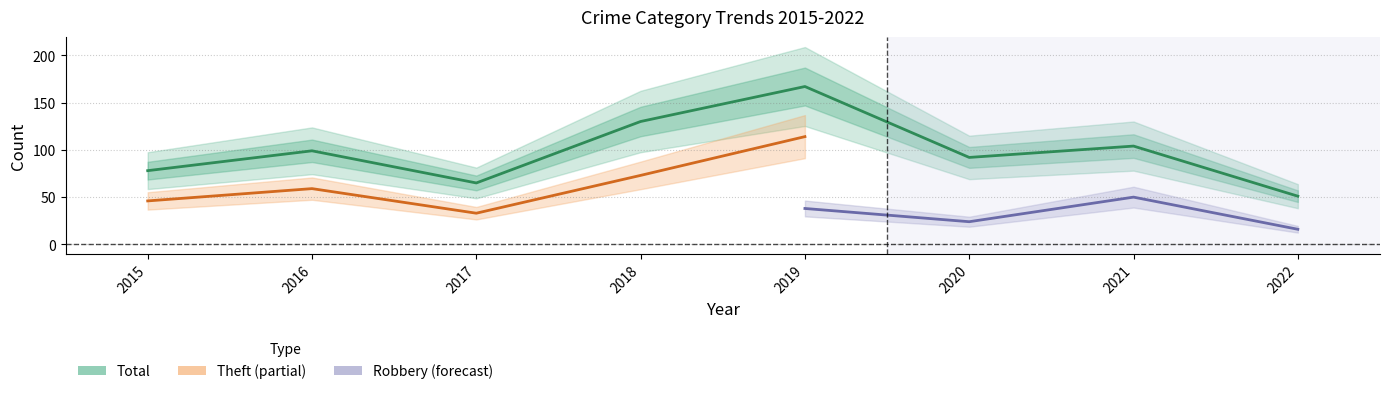

Where is the first local minimum for Theft?

2017